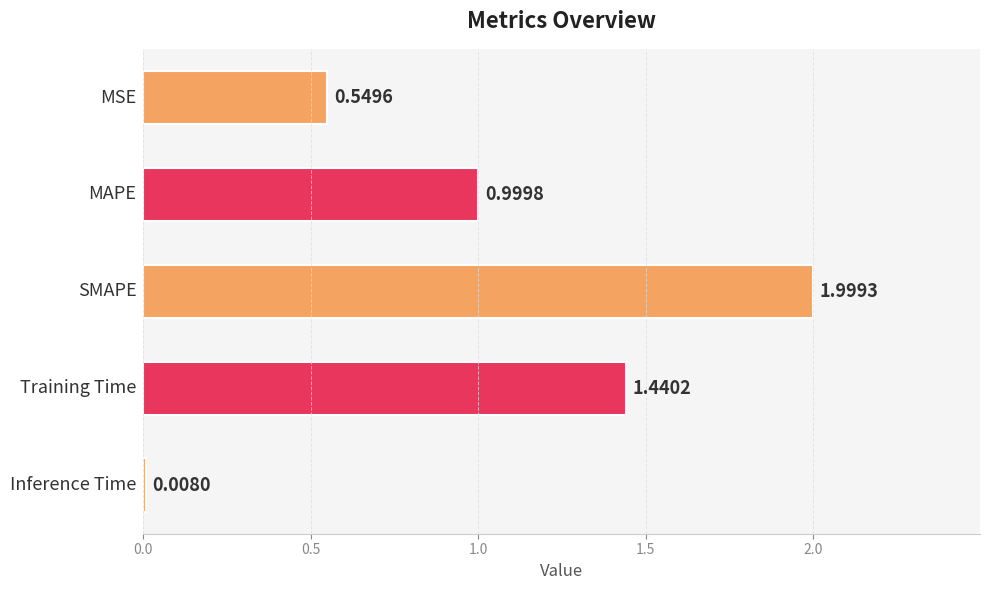

What is the difference between the maximum and minimum values?

2.0